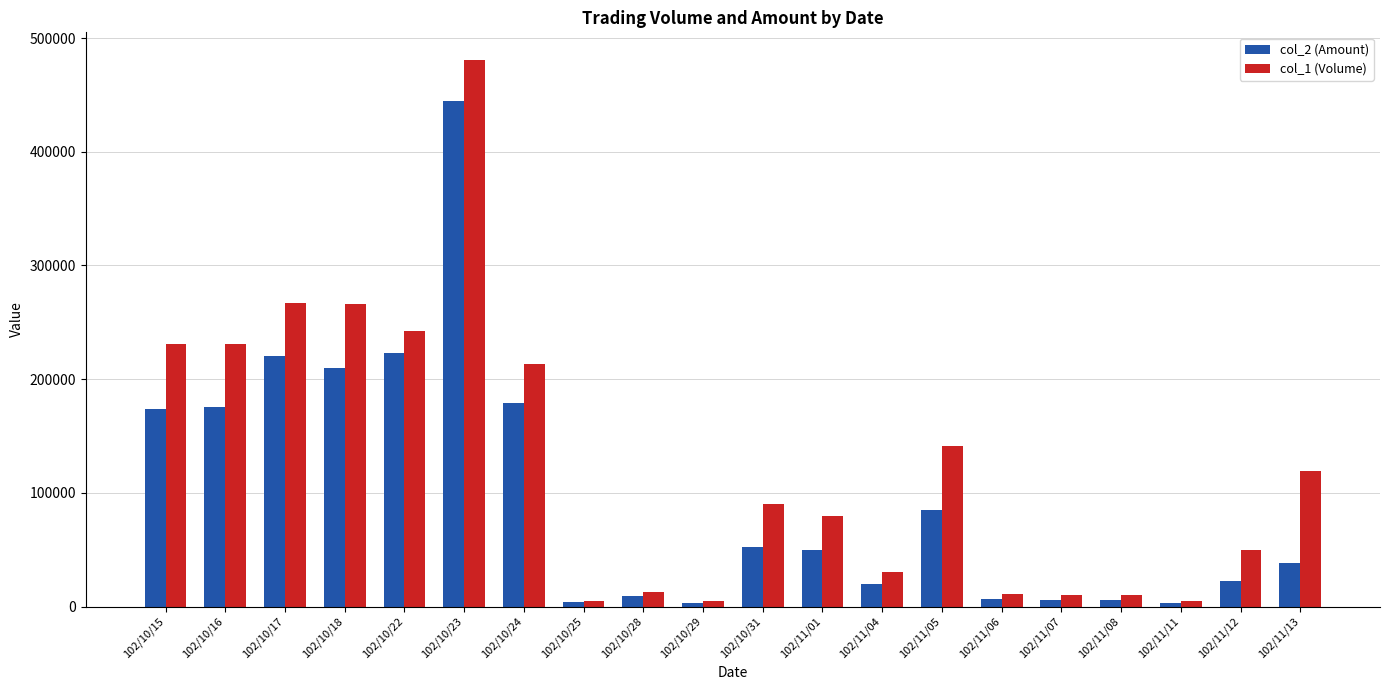

List the series in order of their overall mean, lowest first.

col_2 (Amount), col_1 (Volume)